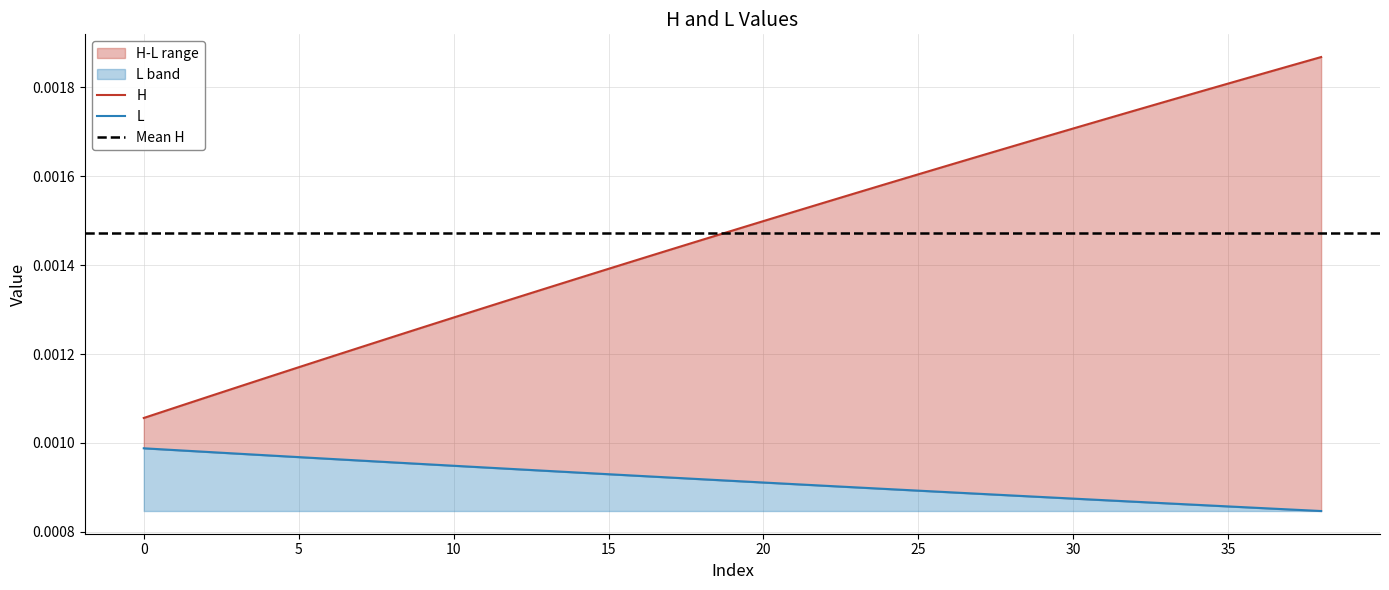

Where is L nearest to the value 0?

38